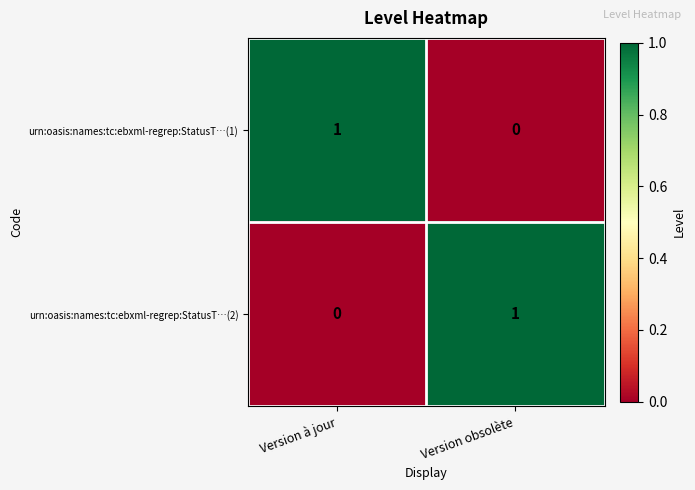

Is it true that urn:oasis:names:tc:ebxml-regrep:StatusT…(2) equals 0 at Version à jour?

True